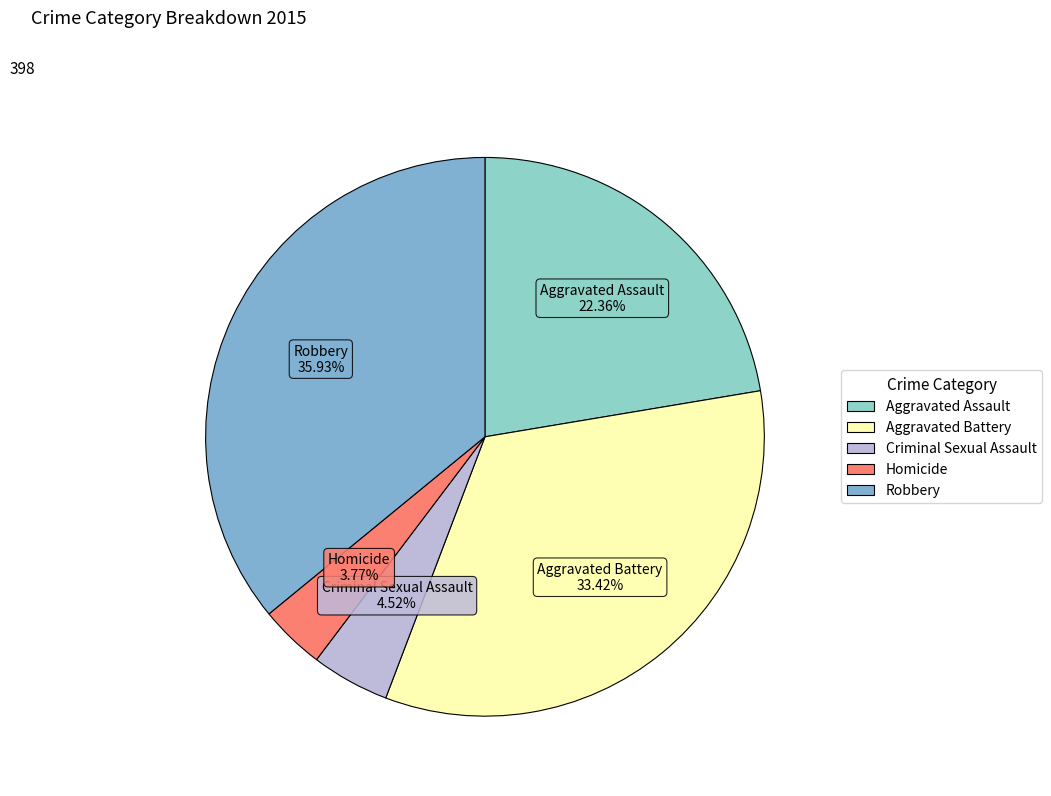

What is the ratio of the value at Aggravated Battery to the value at Robbery?

0.9